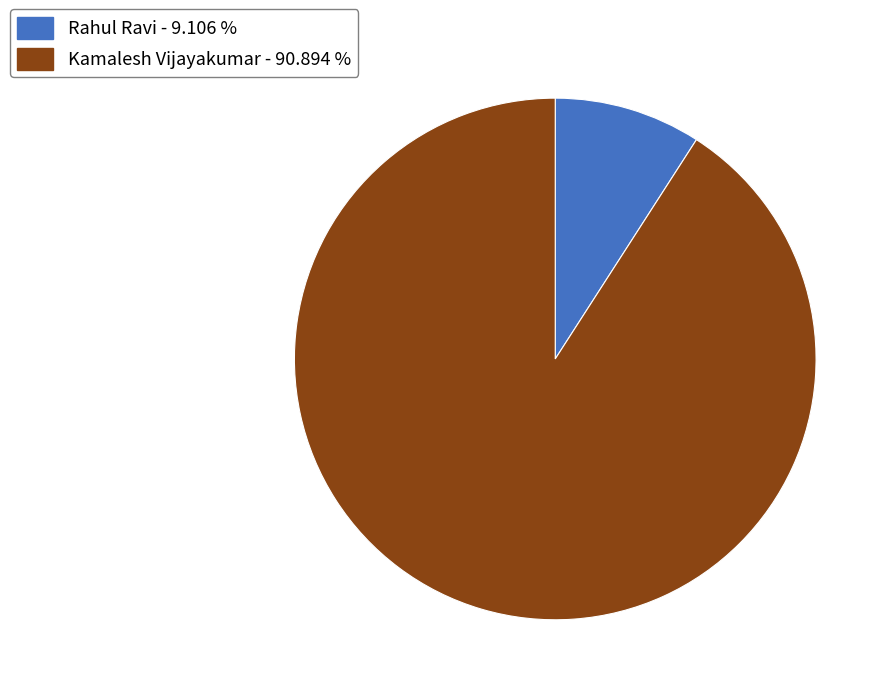

How many segments does this pie chart have?

2